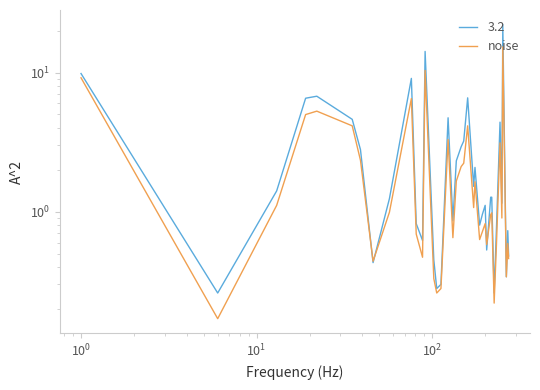

How many points are higher than both their immediate neighbors (excluding endpoints)?

11